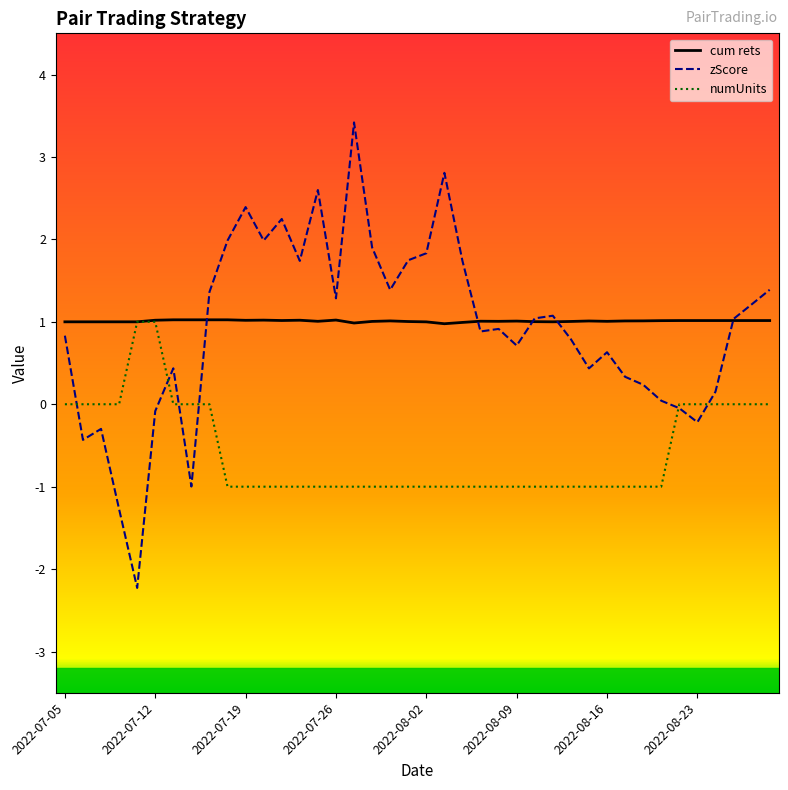

Which series has the largest range (max minus min)?

zScore